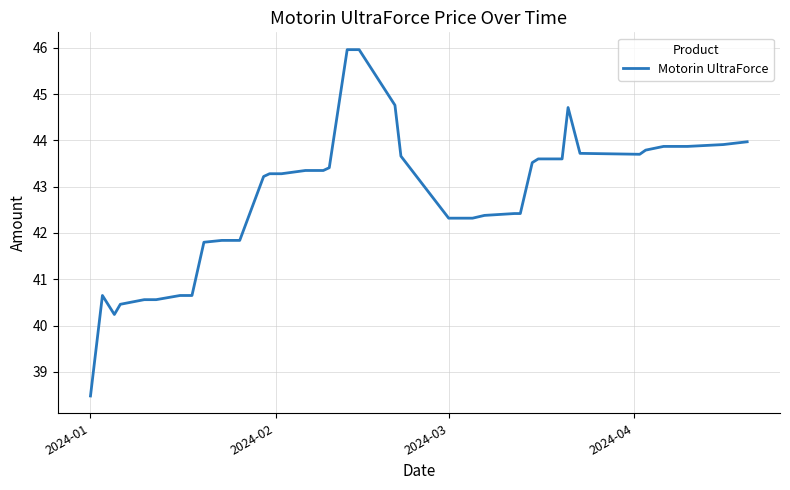

What is the sum of all values?

1709.5